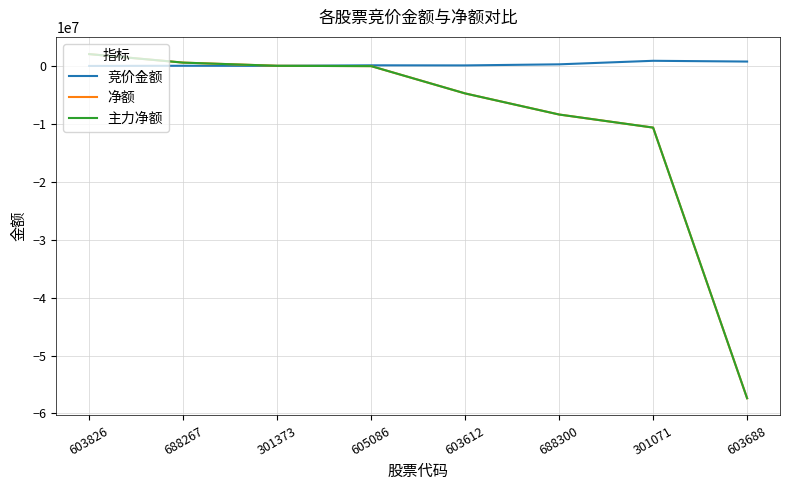

What position from the right is 603688?

1